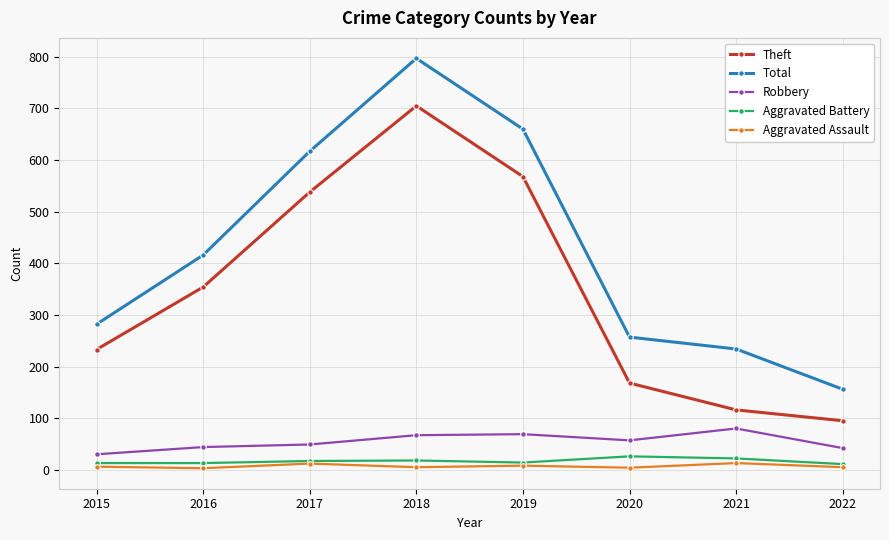

At which label does Total reach its minimum?

2022